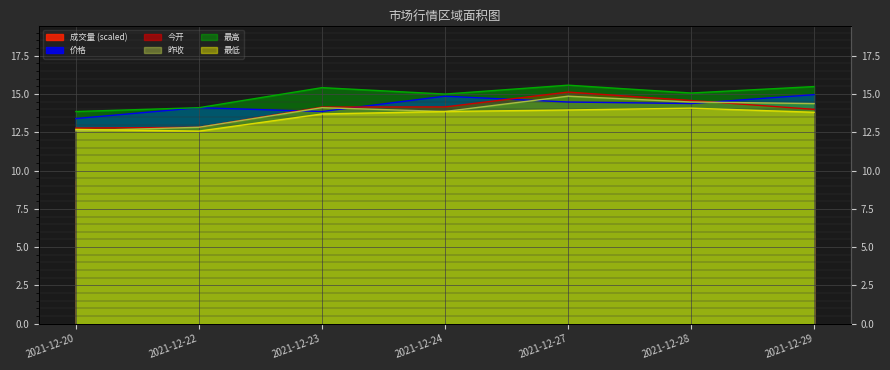

Which category has the lowest value across all series?

2021-12-22